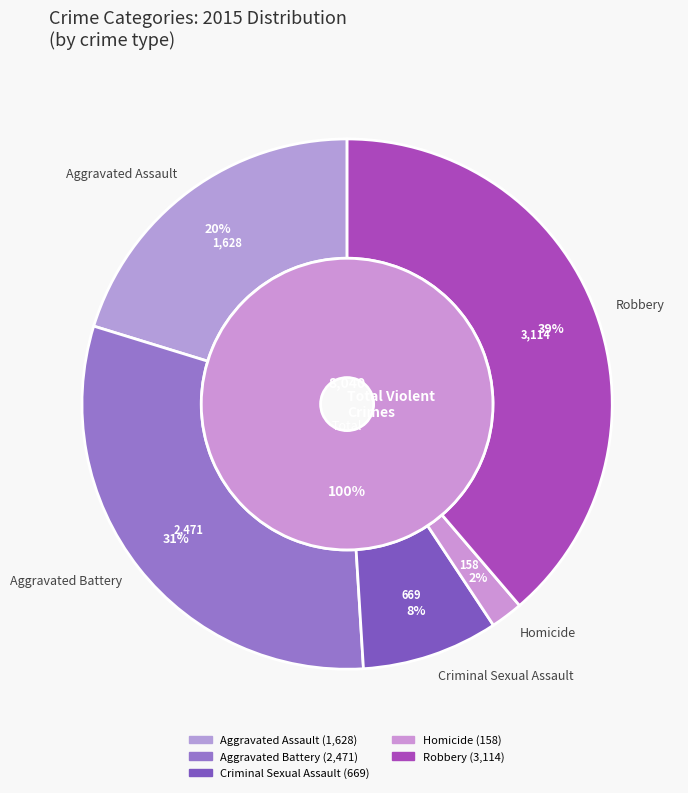

How many segments does this pie chart have?

5